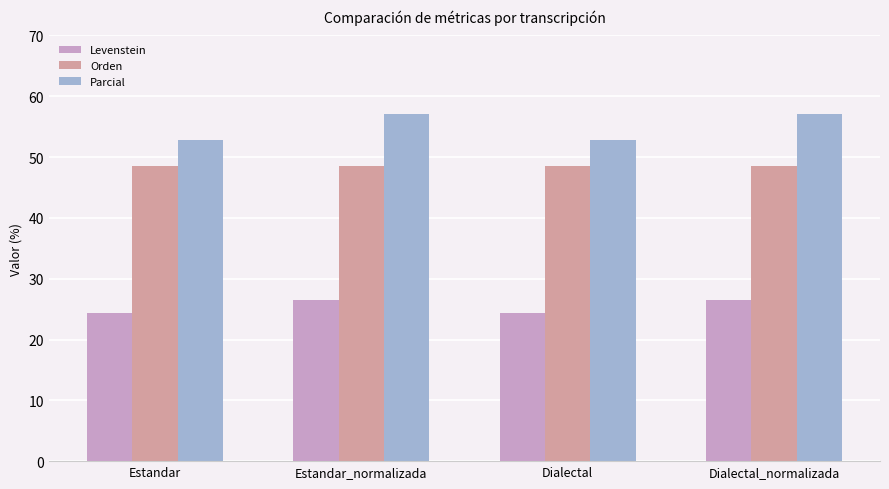

What is the label of the 2nd bar from the left?

Estandar_normalizada